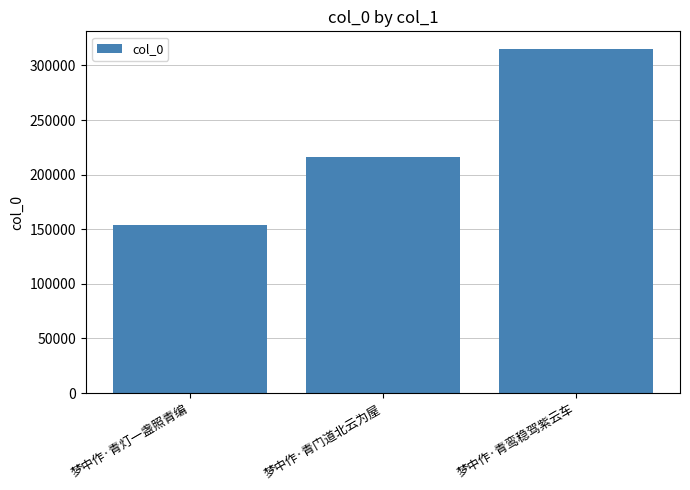

List the labels in order of value, largest first.

梦中作·青鸾稳驾紫云车, 梦中作·青门道北云为屋, 梦中作·青灯一盏照青编